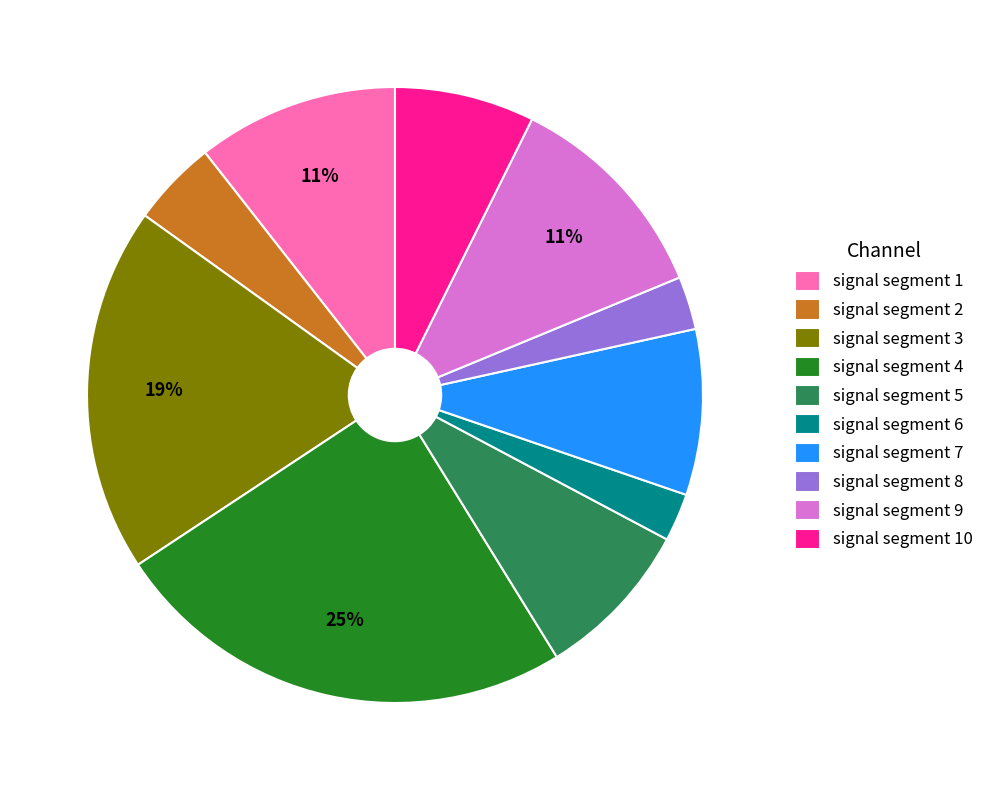

To the nearest percent, what is the difference between the largest and smallest slice percentages?

22%